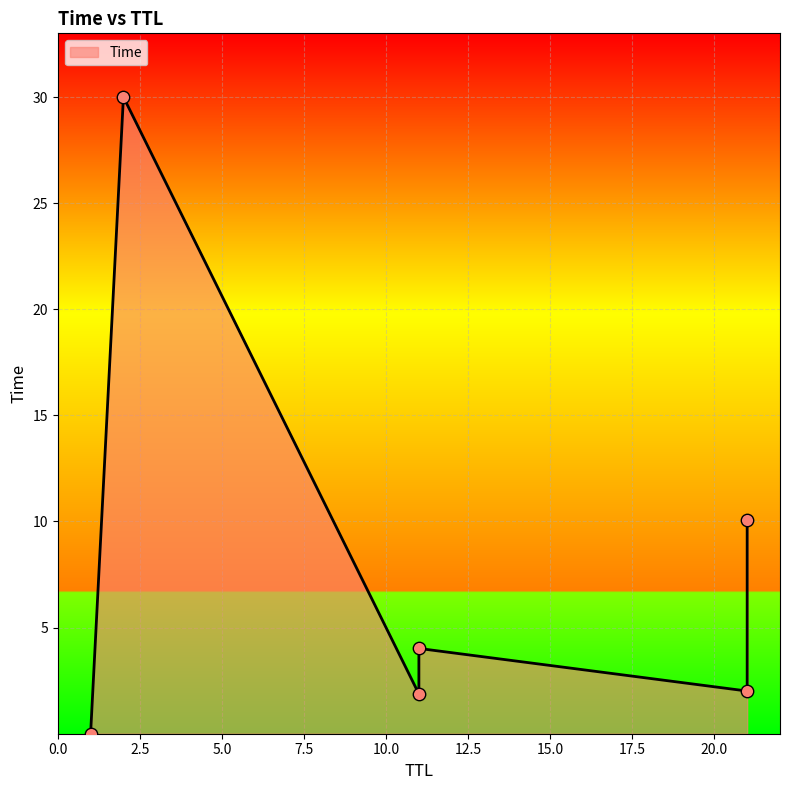

What is the ratio of the value at 21 to the value at 11?

0.5